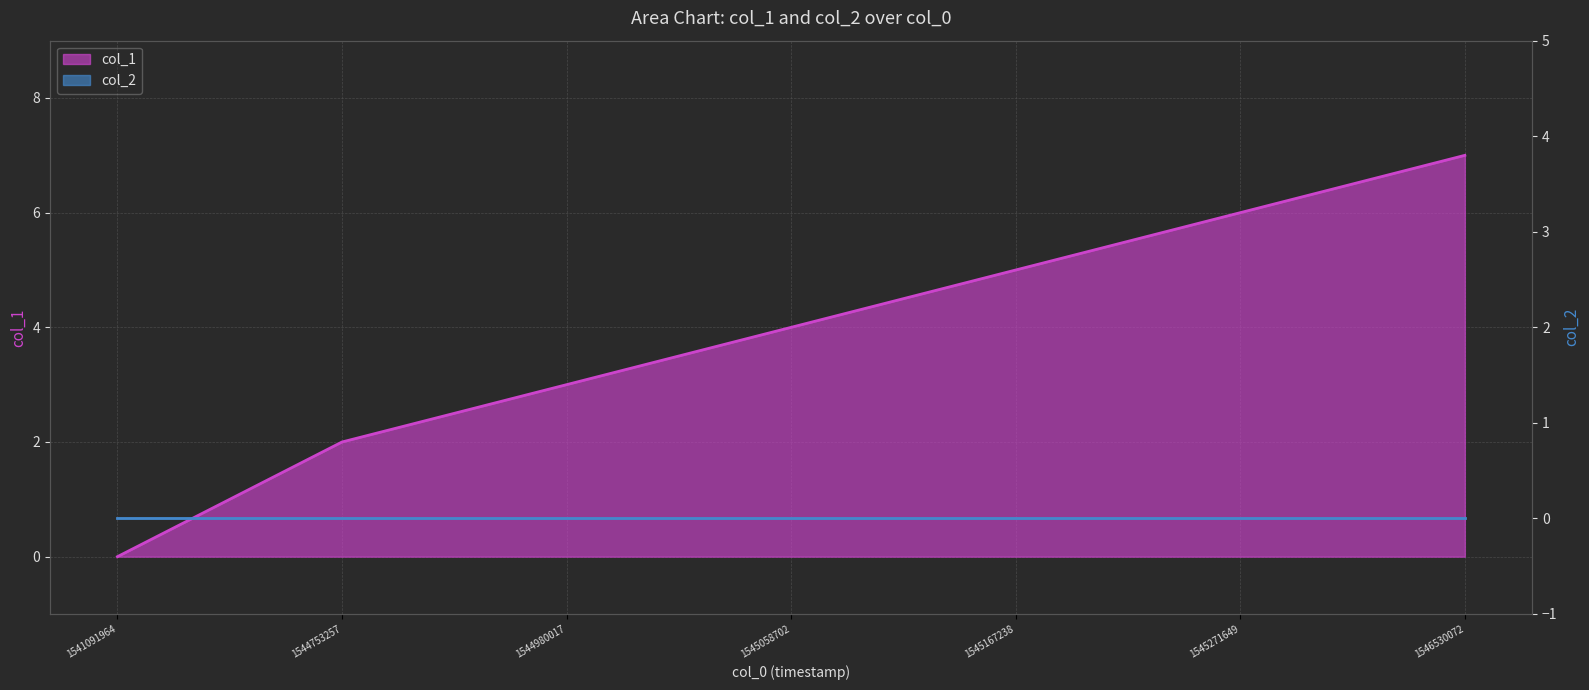

List the labels in order of value, largest first.

1546530072, 1545271649, 1545167238, 1545058702, 1544980017, 1544753257, 1541091964